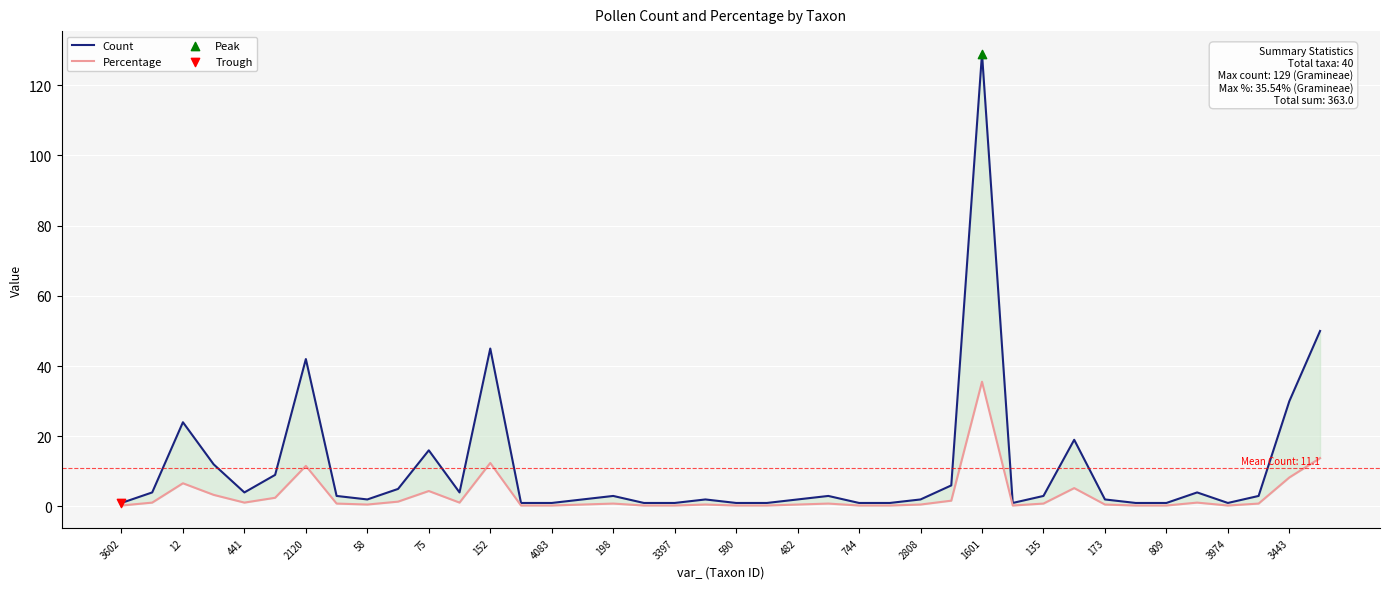

Which series has the largest total across all categories?

Count